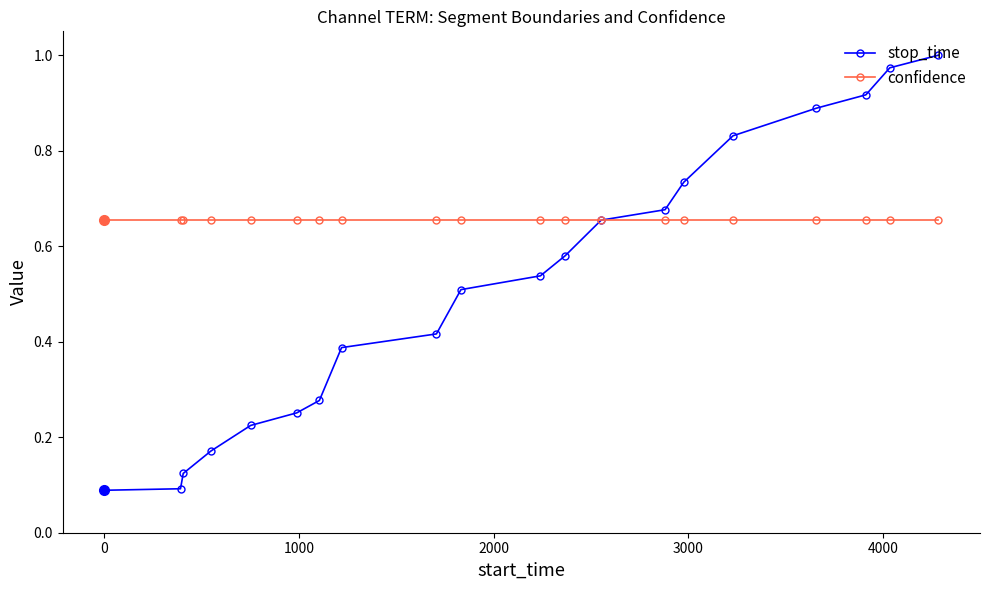

Which series has the largest range (max minus min)?

stop_time